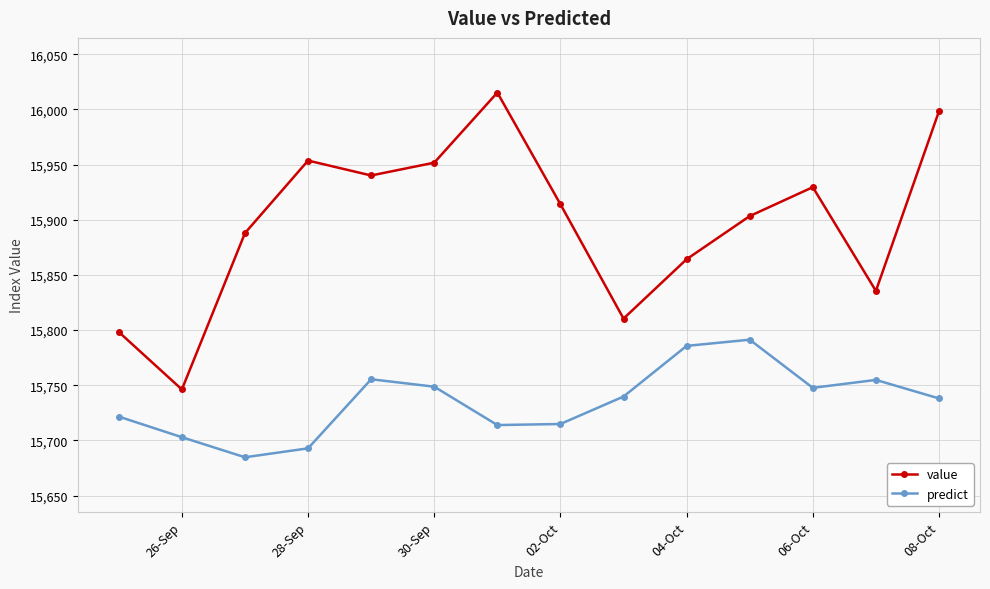

What is the minimum value shown in the chart?

15684.8